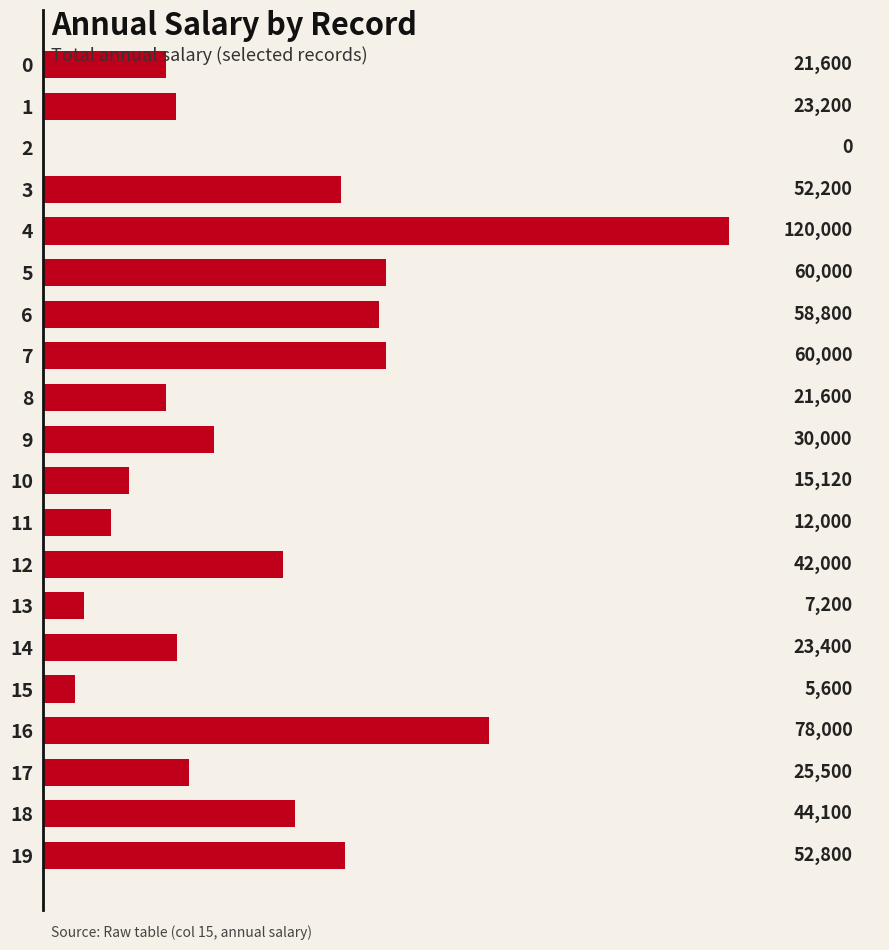

Are the bars horizontal?

Yes